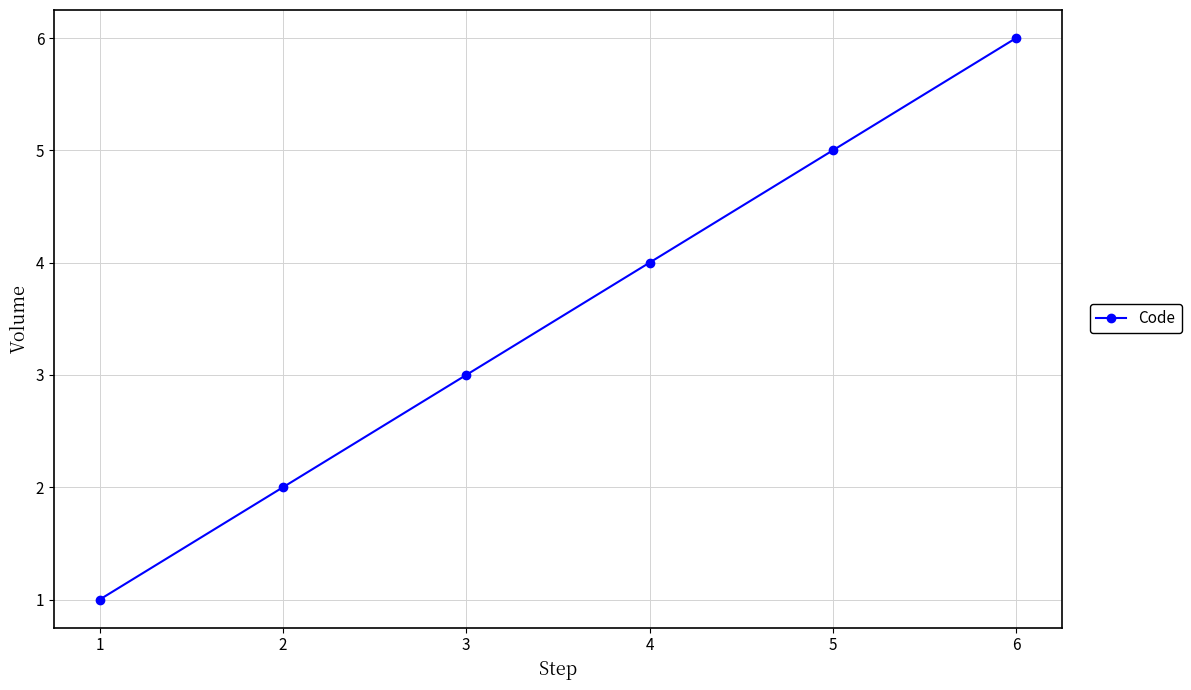

Where is the data nearest to the value 3?

3